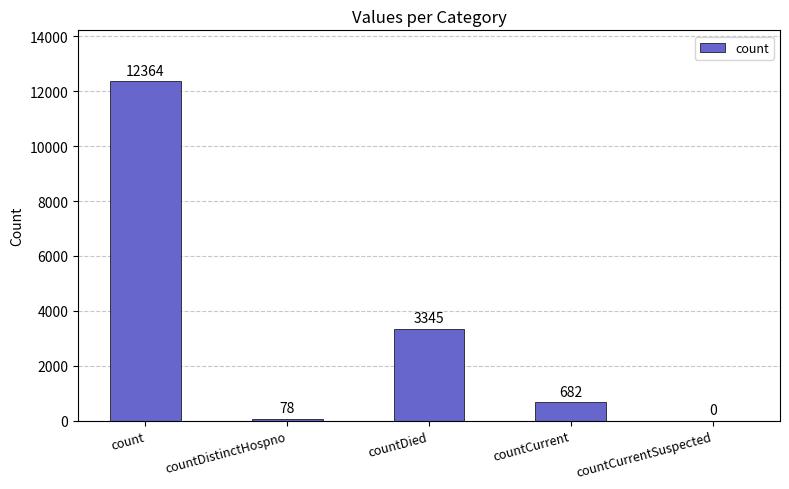

What is the sum of the values at countDied and countCurrentSuspected?

3345